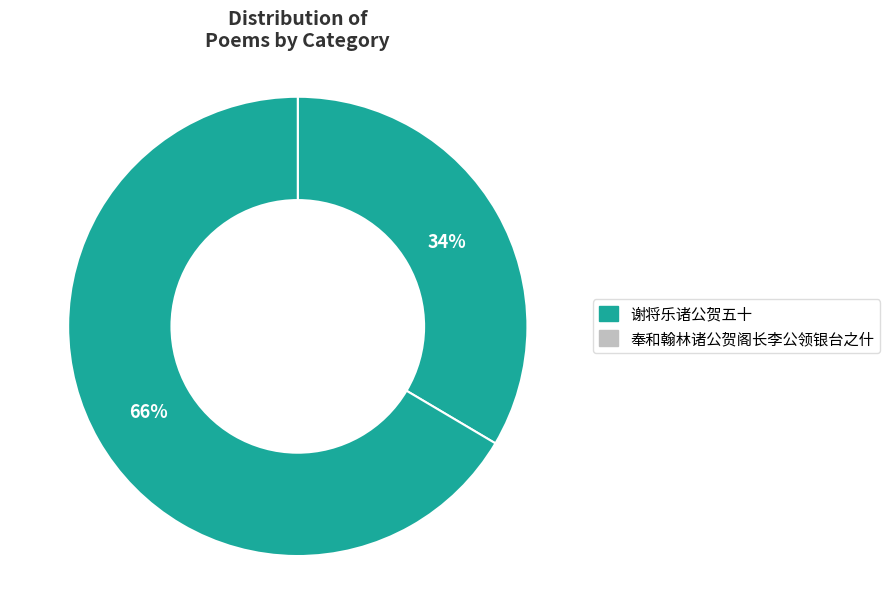

Count the number of slices in the pie.

2